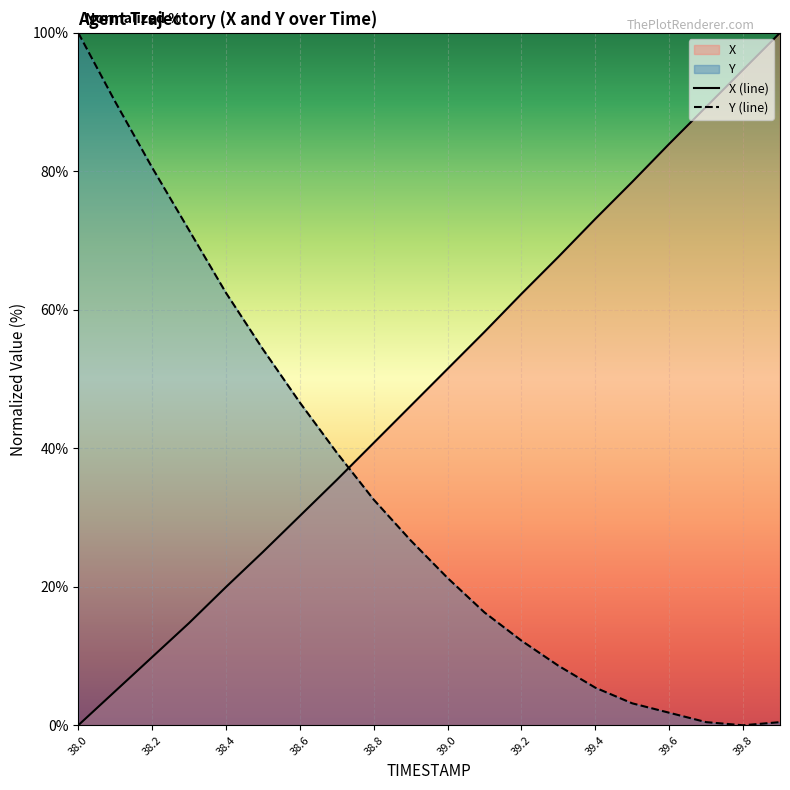

What is the difference between the highest and lowest values at 38.4?

42.5